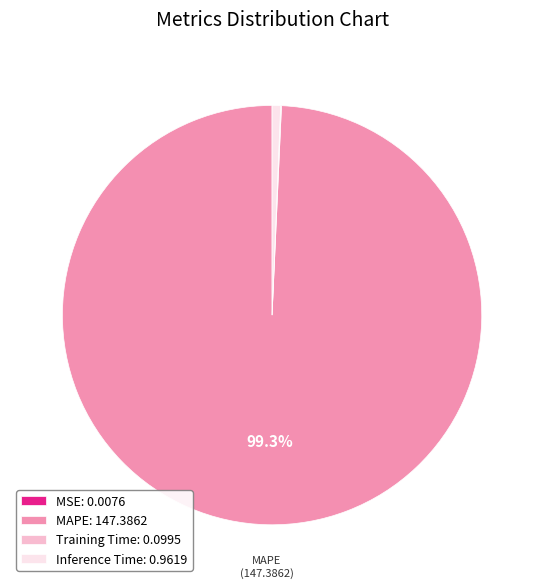

Does MAPE account for over 50% of the chart?

Yes